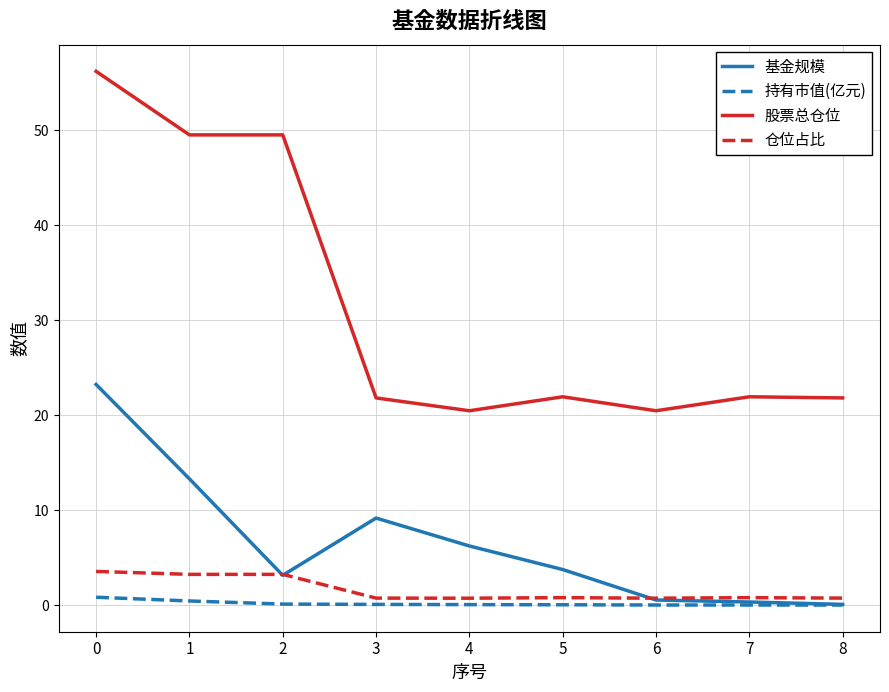

List the series in order of their peak value, highest first.

股票总仓位, 基金规模, 仓位占比, 持有市值(亿元)